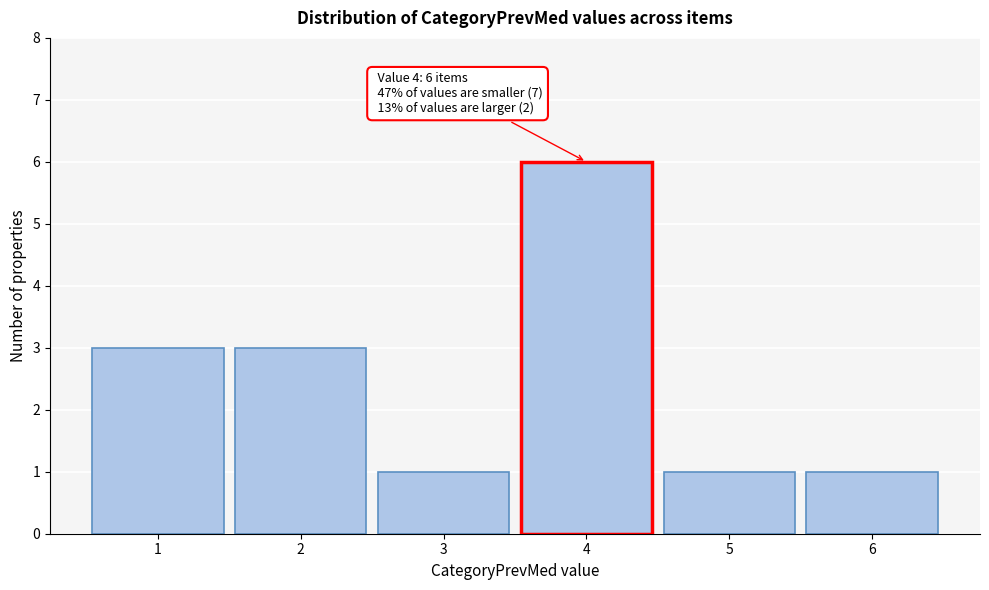

Which range on the x-axis has the tallest bar?

3.5 to 4.5